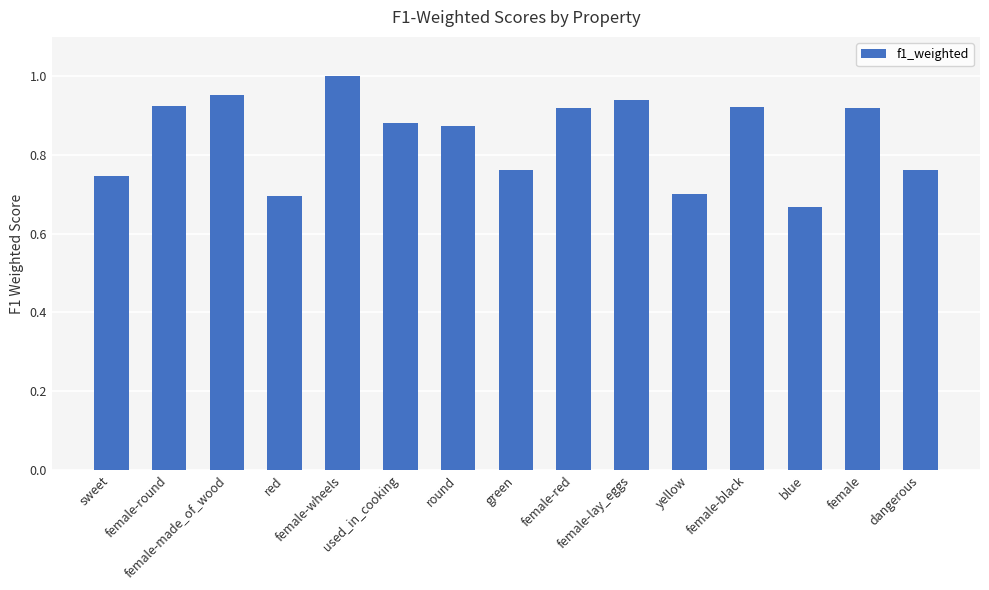

What is the sum of all values?

12.7